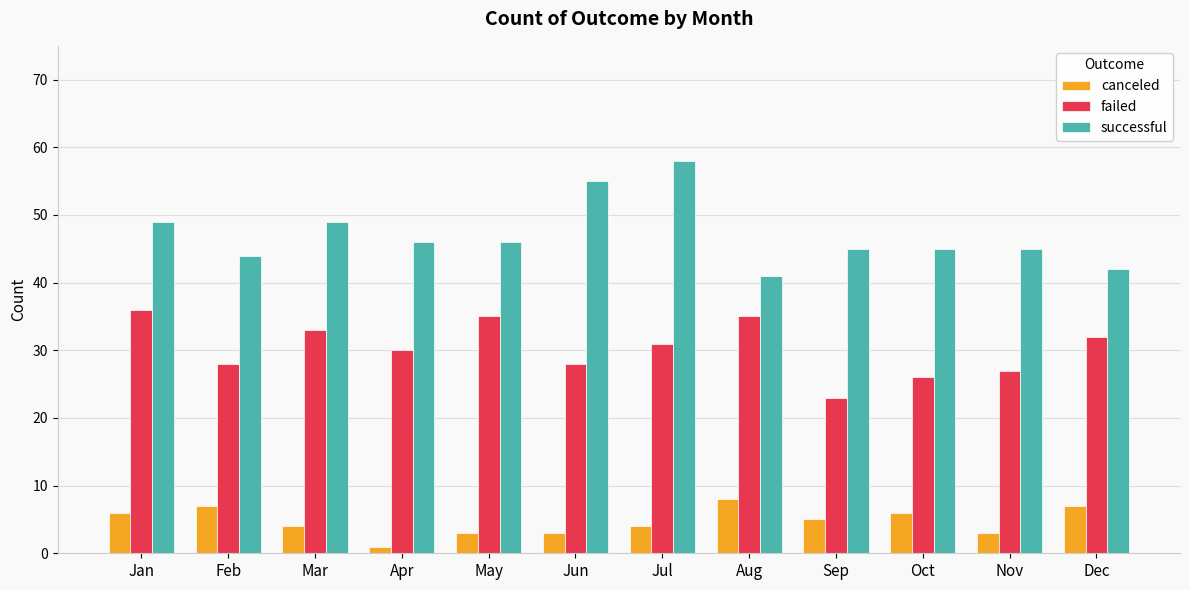

Rank the series by their average value, from lowest to highest.

canceled, failed, successful